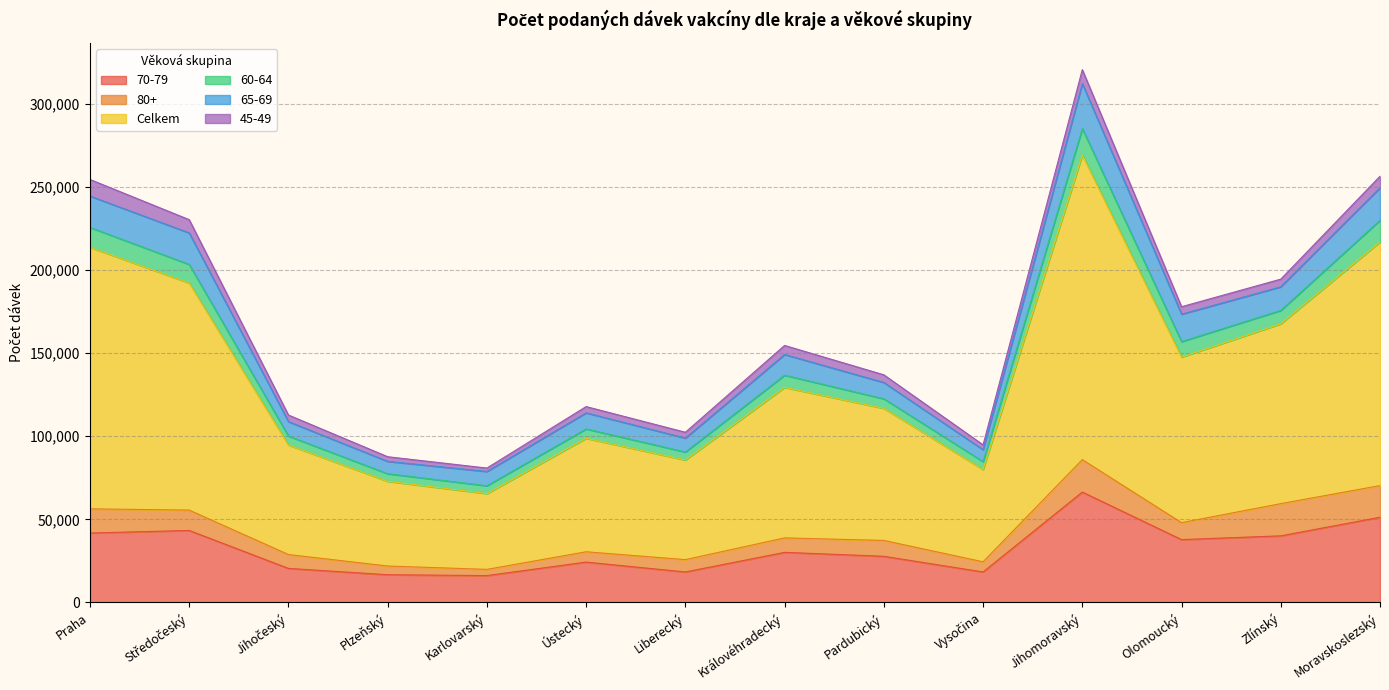

Is it true that 70-79 equals 6105 at Karlovarský?

False